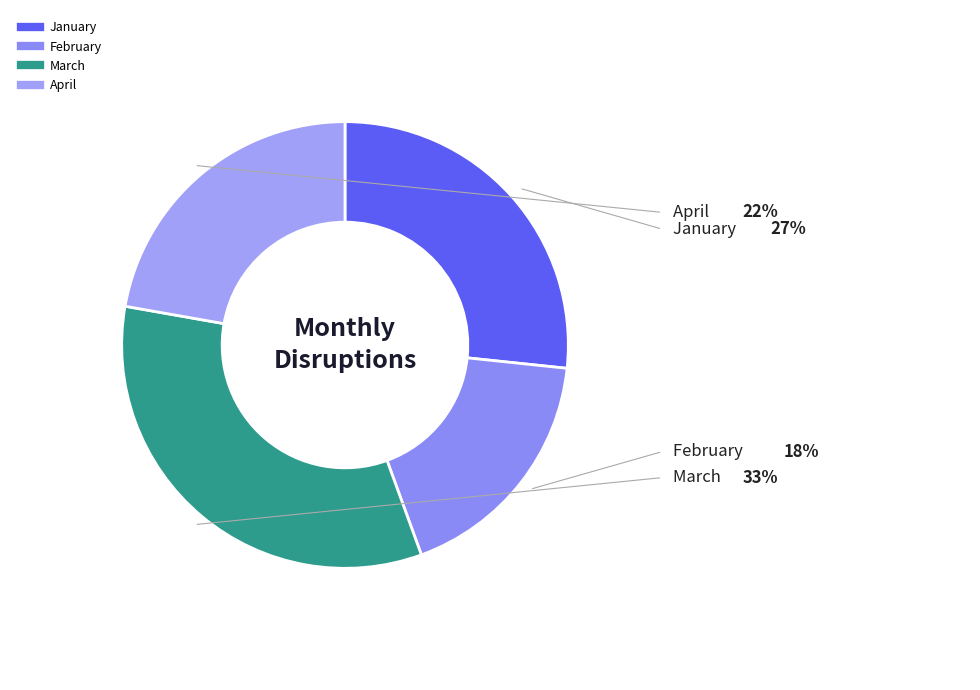

Which slice is the largest?

March